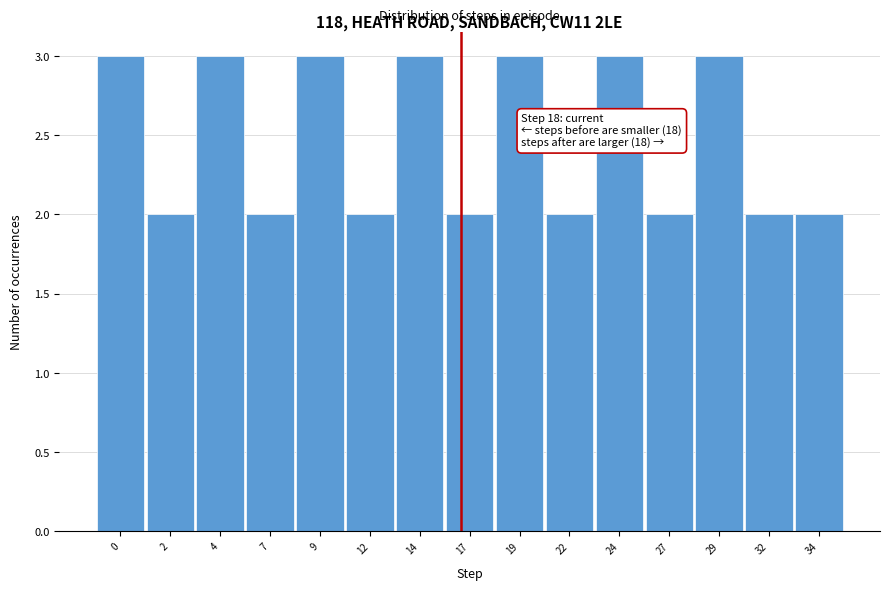

Reading right to left, transcribe all the data shown in this chart.

2	2	3	2	3	2	3	2	3	2	3	2	3	2	3